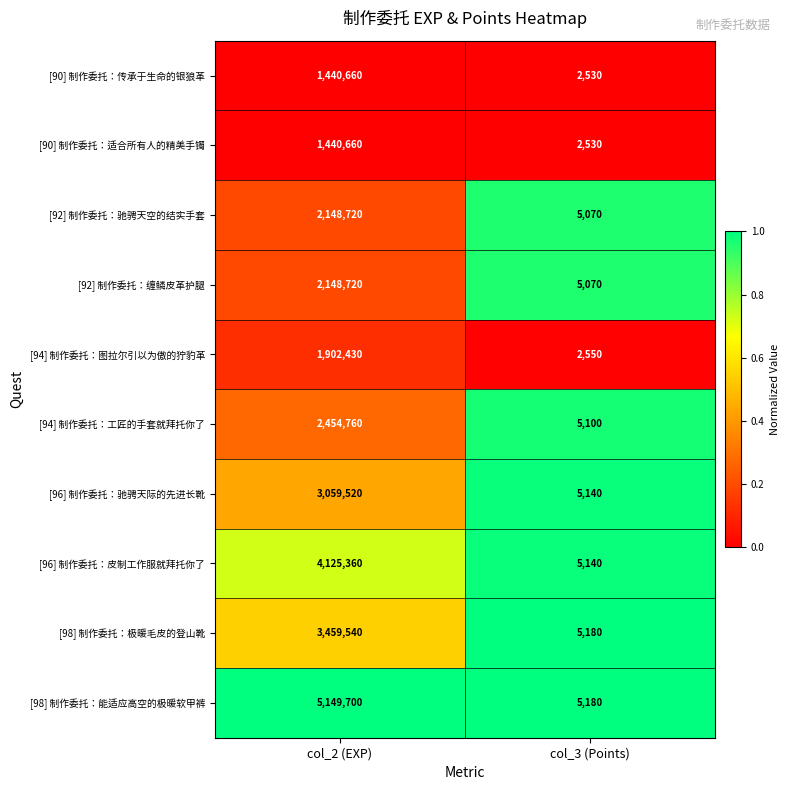

What is the sum of all [94] 制作委托：工匠的手套就拜托你了 values?

2459860